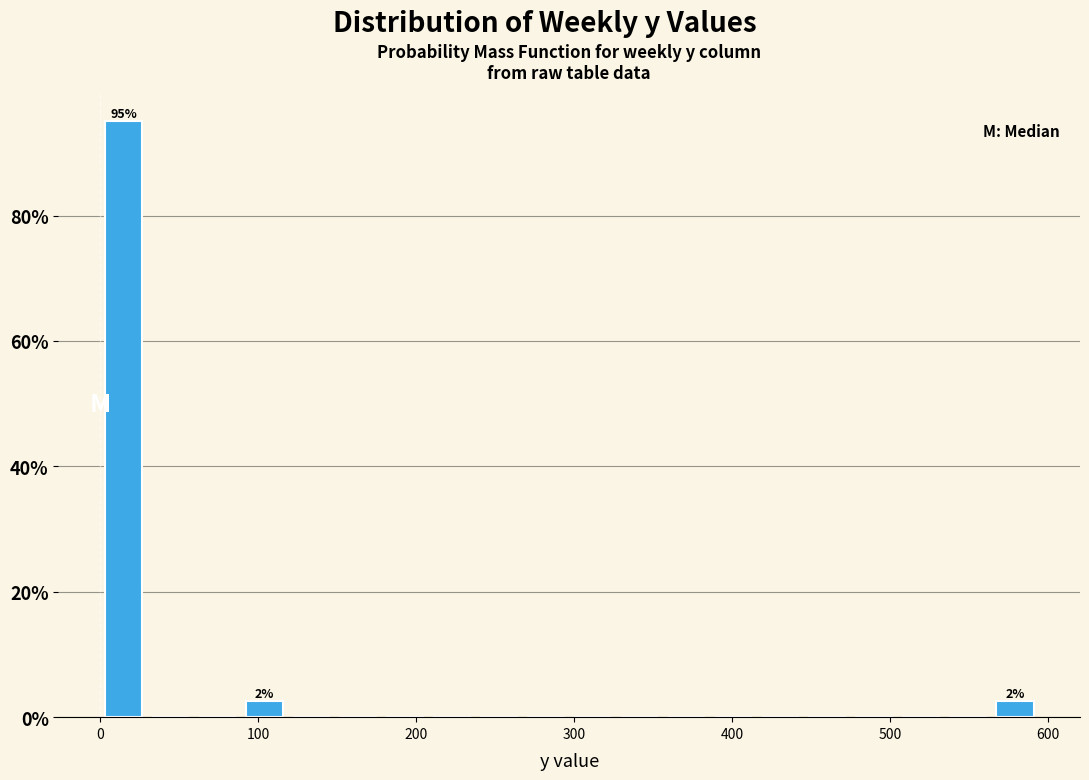

Around what value on the x-axis is the tallest bar? Give the approximate position of its centre, as read against the axis.

10